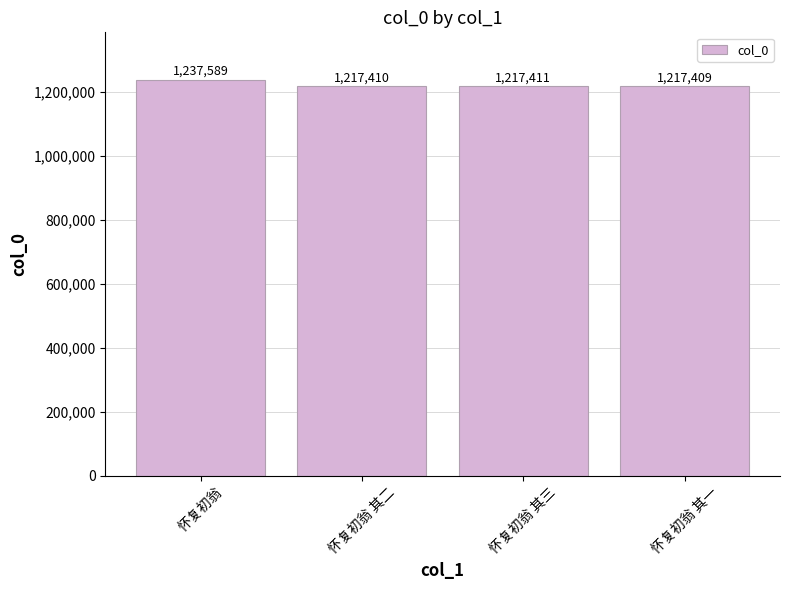

Does the chart contain any negative values?

No